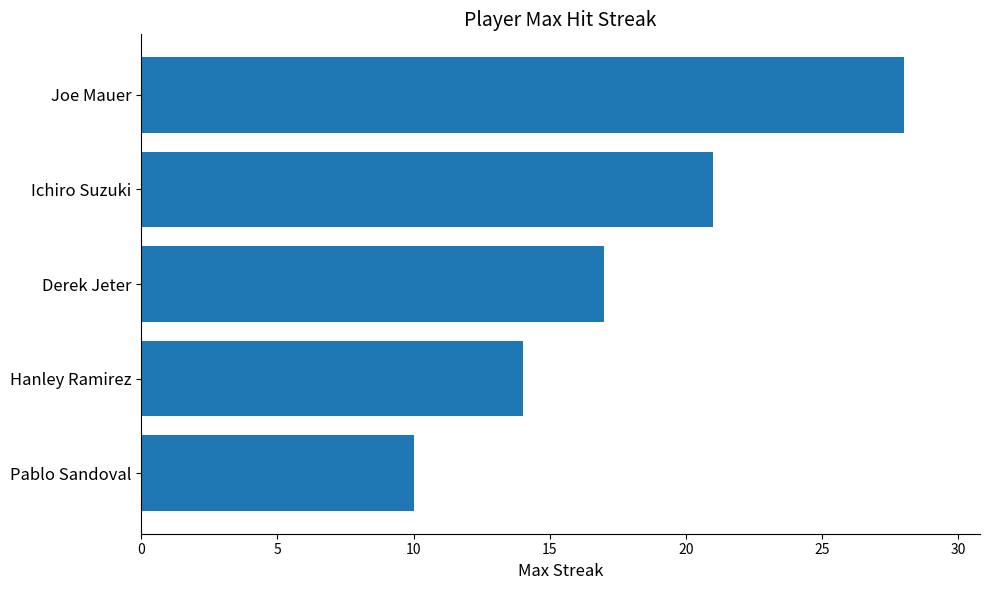

Reading top to bottom, transcribe all the data shown in this chart.

Joe Mauer=28	Ichiro Suzuki=21	Derek Jeter=17	Hanley Ramirez=14	Pablo Sandoval=10